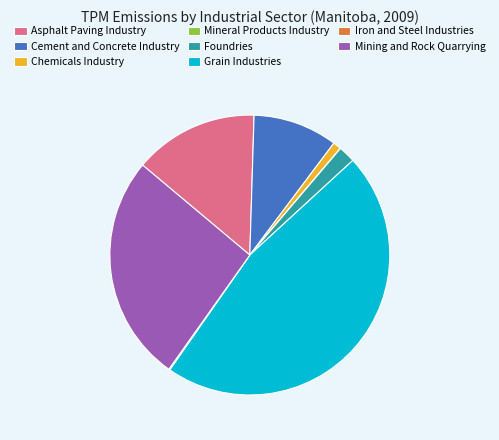

Which has a higher value, Asphalt Paving Industry or Chemicals Industry?

Asphalt Paving Industry